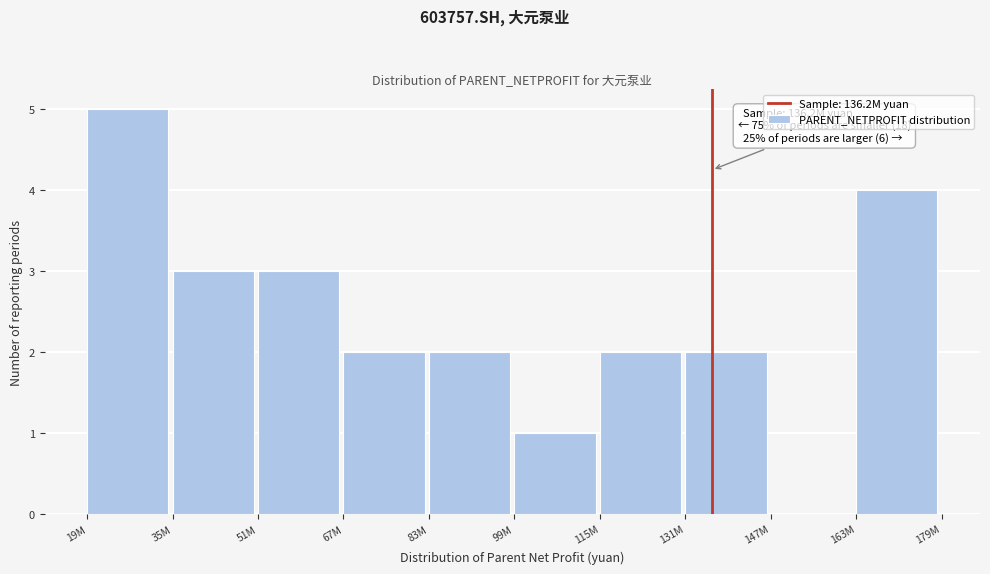

Reading left to right, transcribe all the data shown in this chart.

19M=5	35M=3	51M=3	67M=2	83M=2	99M=1	115M=2	131M=2	147M=0	163M=4